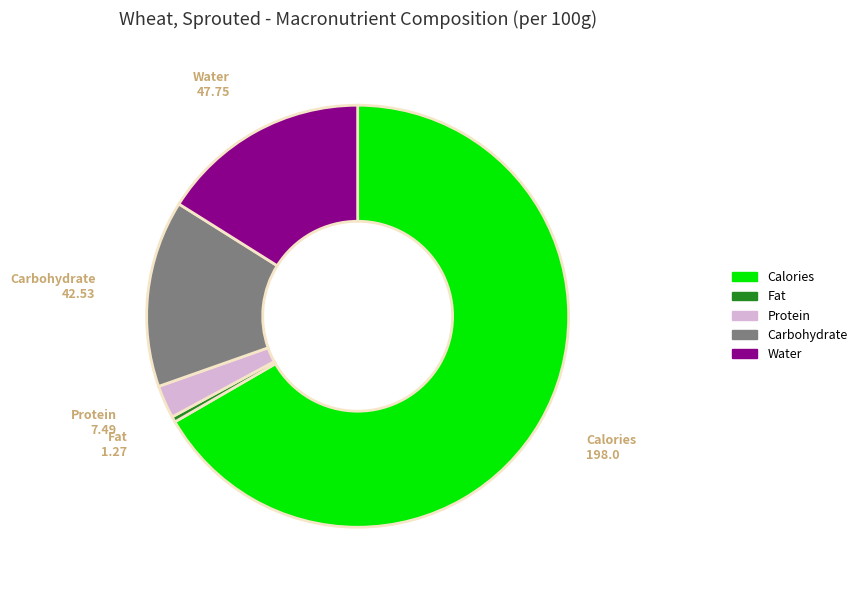

What is the largest slice in the pie chart?

Calories